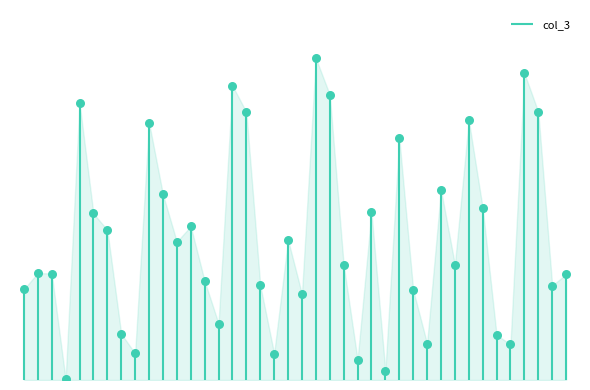

Which has a higher value, 2022-01-01 or 2022-01-14?

2022-01-14